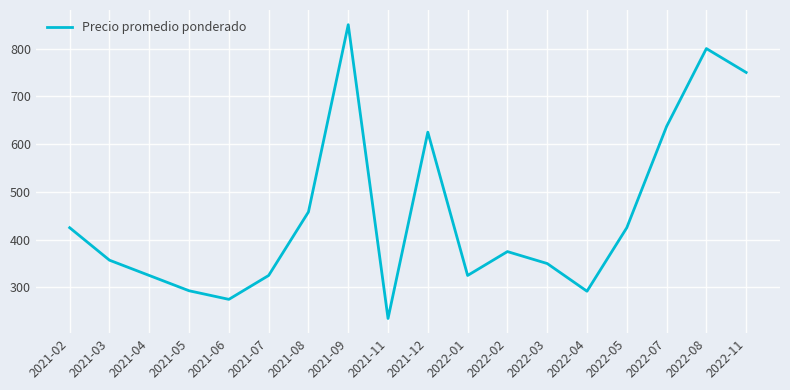

What is the approximate value at 2021-04, to the nearest 100?

300